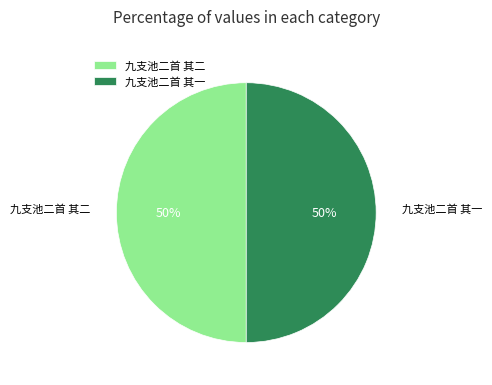

True or false: 九支池二首 其二 accounts for 50% of the total.

True